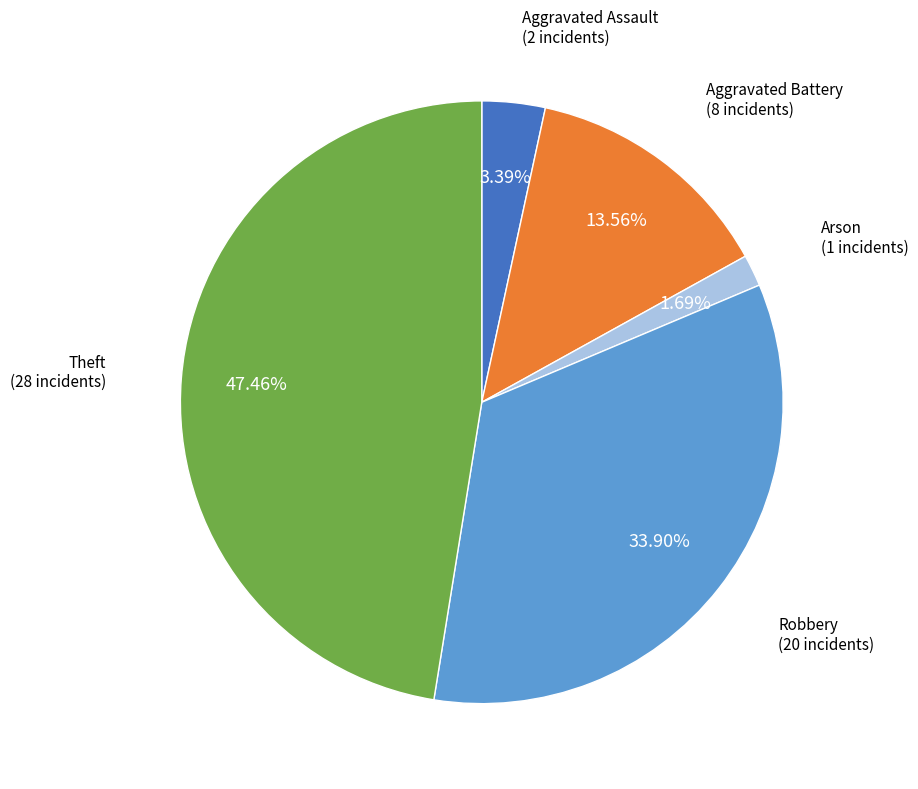

How many segments does this pie chart have?

5